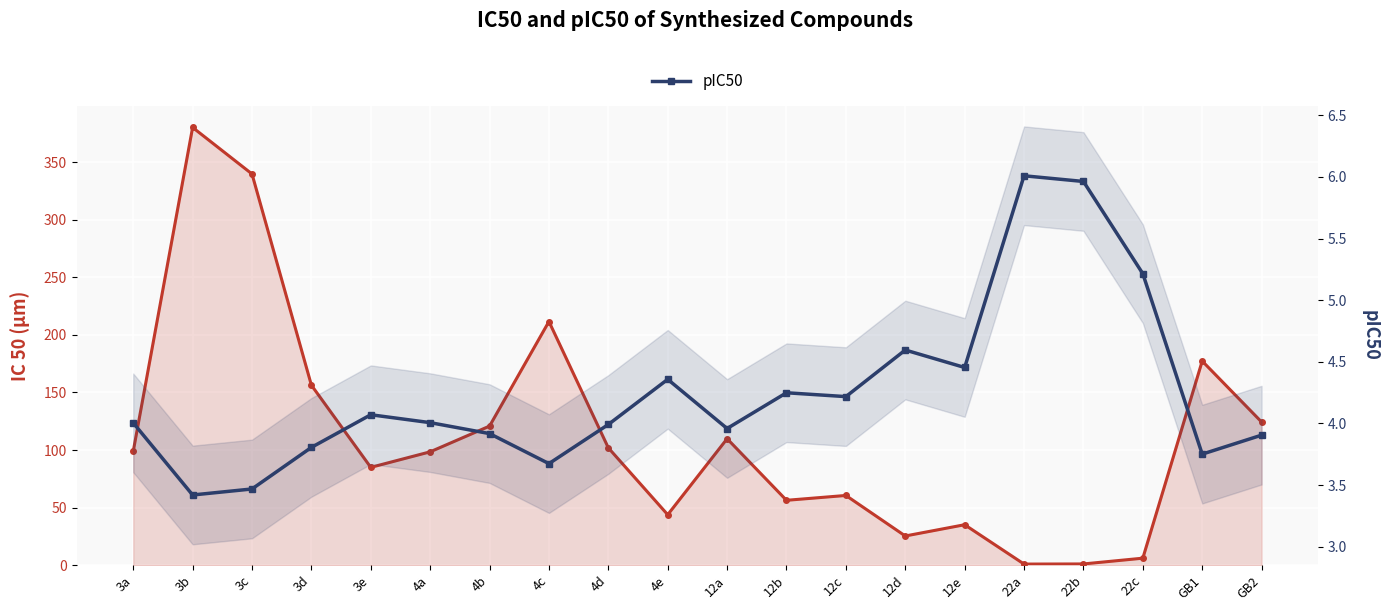

Reading right to left, extract all data points from this chart.

IC 50 µm: 124.3	177.2	6.1	1.1	1.0	35.1	25.4	60.6	56.4	109.8	43.9	101.9	211.6	120.8	98.5	85.0	156.3	339.7	380.1	98.9
pIC50: 3.9	3.8	5.2	6.0	6.0	4.5	4.6	4.2	4.2	4.0	4.4	4.0	3.7	3.9	4.0	4.1	3.8	3.5	3.4	4.0